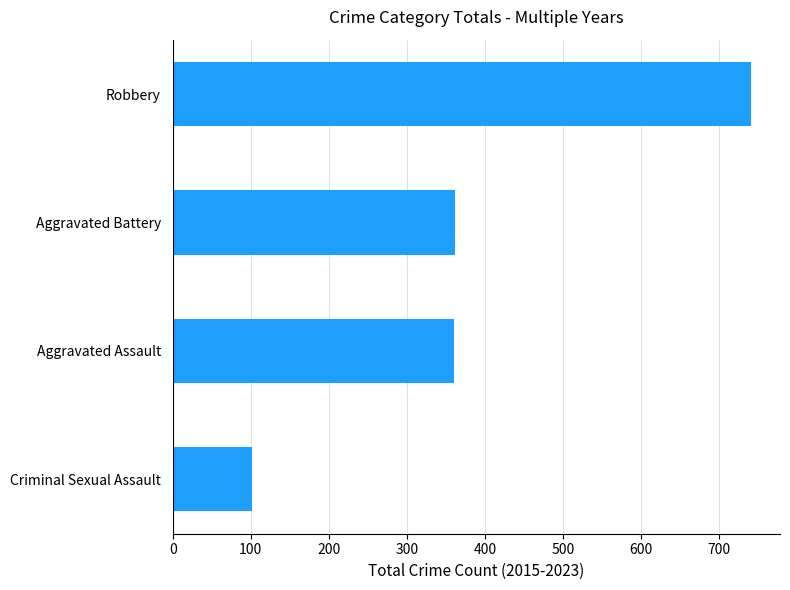

What value does the data have at Criminal Sexual Assault, to the nearest 50?

100